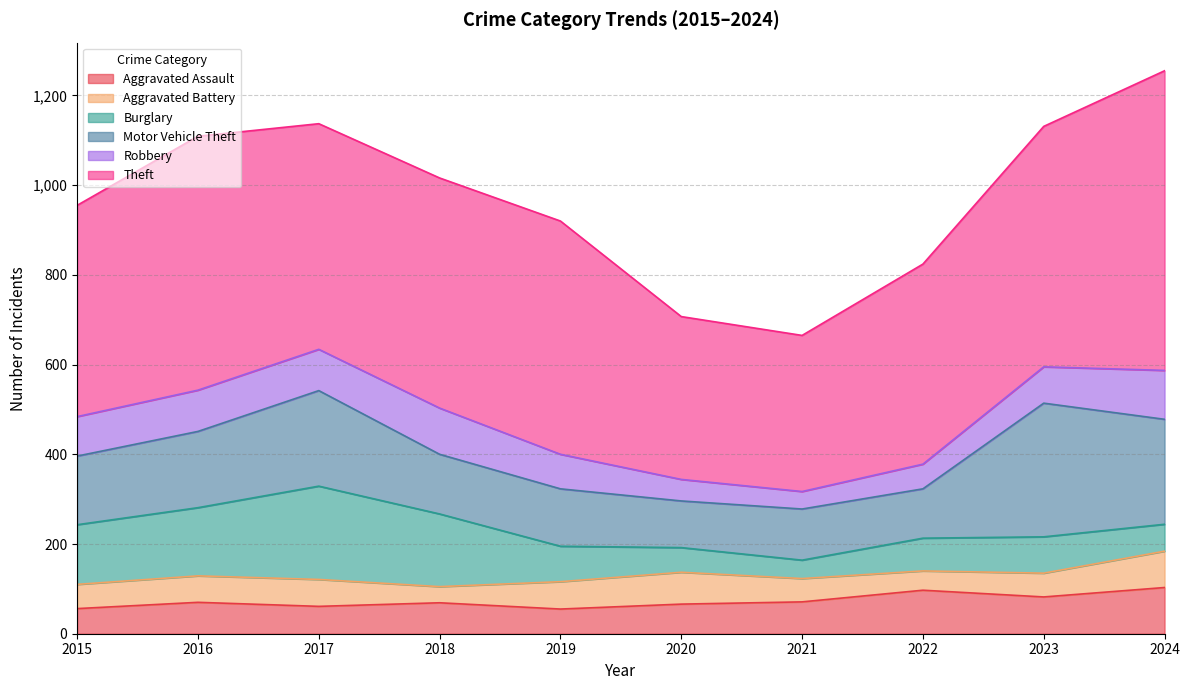

True or false: Aggravated Battery has more than 1 points higher than both neighbors.

True